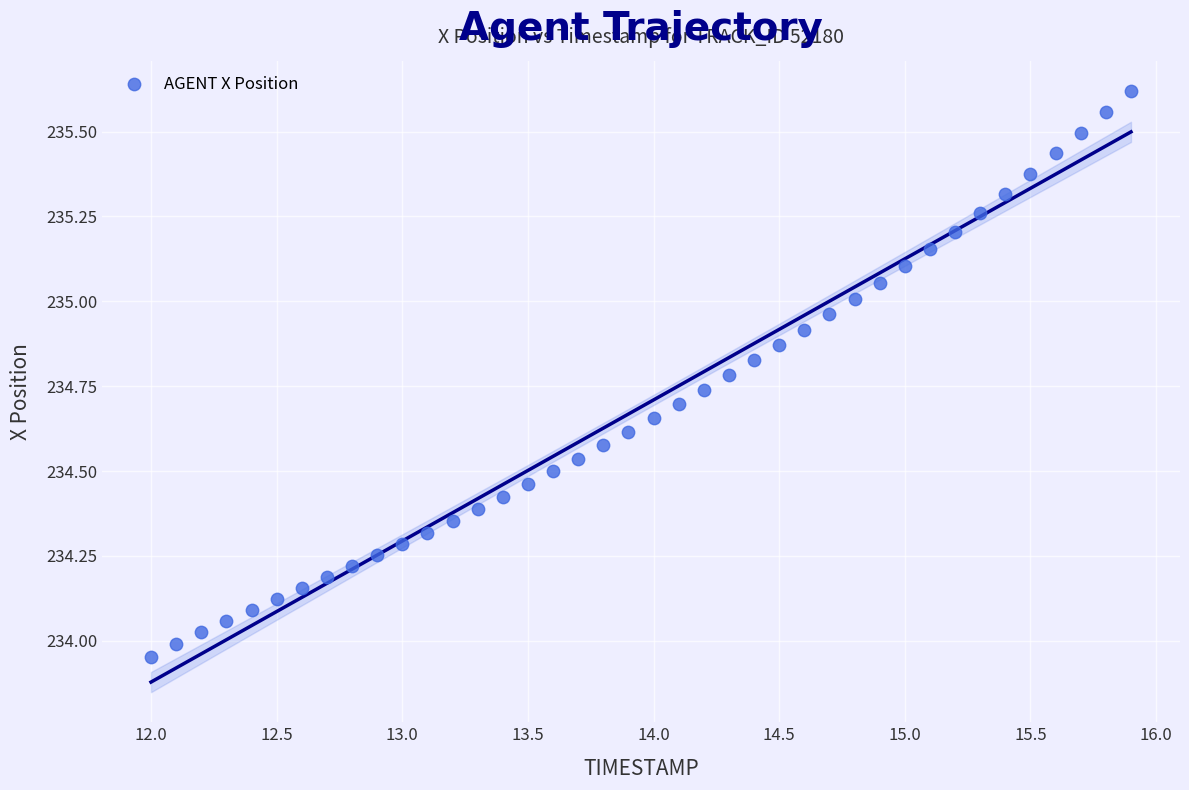

What is the range of X values (max minus min)?

3.9